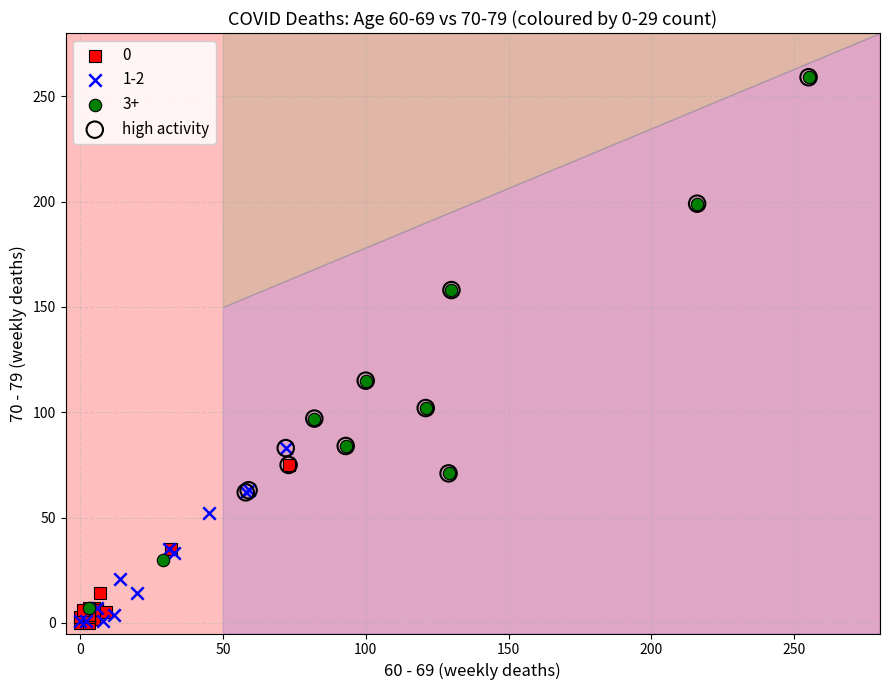

Which series has the widest spread of Y values?

3+